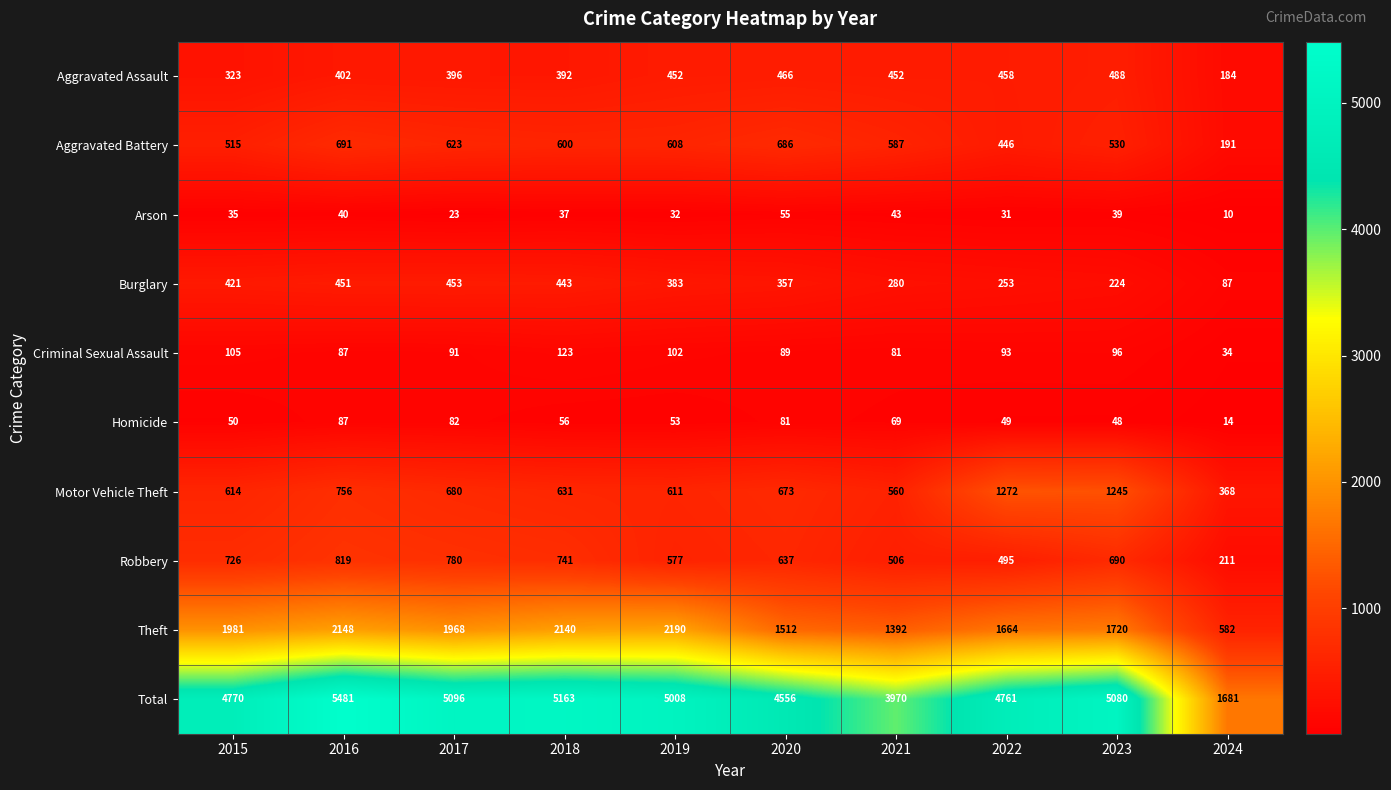

The value of Burglary at 2024 is 87. True or false?

True